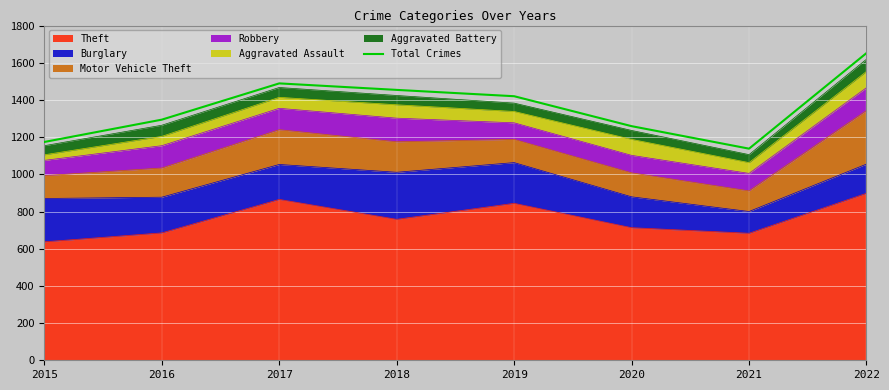

Which label corresponds to the largest value in the chart?

2022